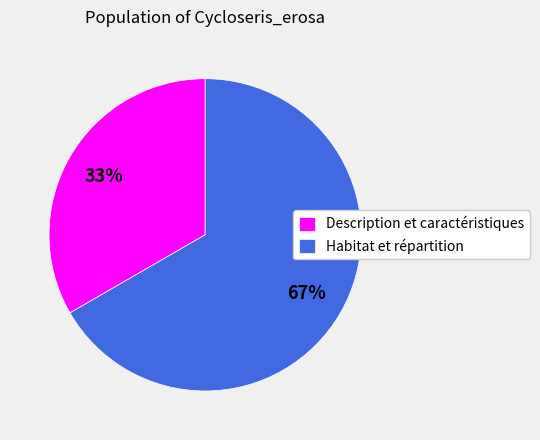

The Description et caractéristiques slice represents 19% of the pie. True or false?

False